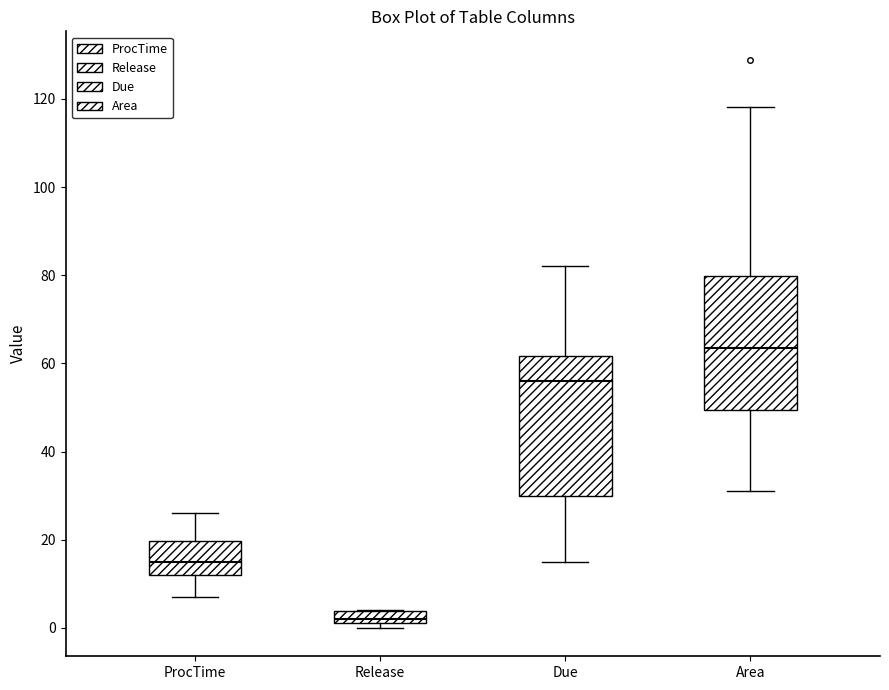

Where does the upper whisker of the box for ProcTime end on the y-axis? The values are not printed on the chart, so give them approximately, as read against the axis.

26